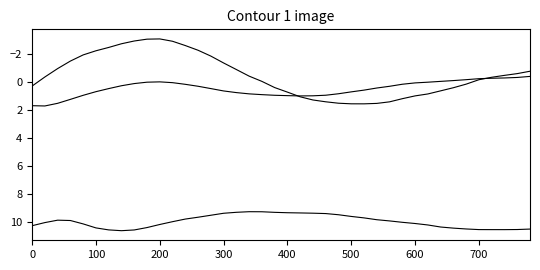

Does the chart have visible grid lines?

No